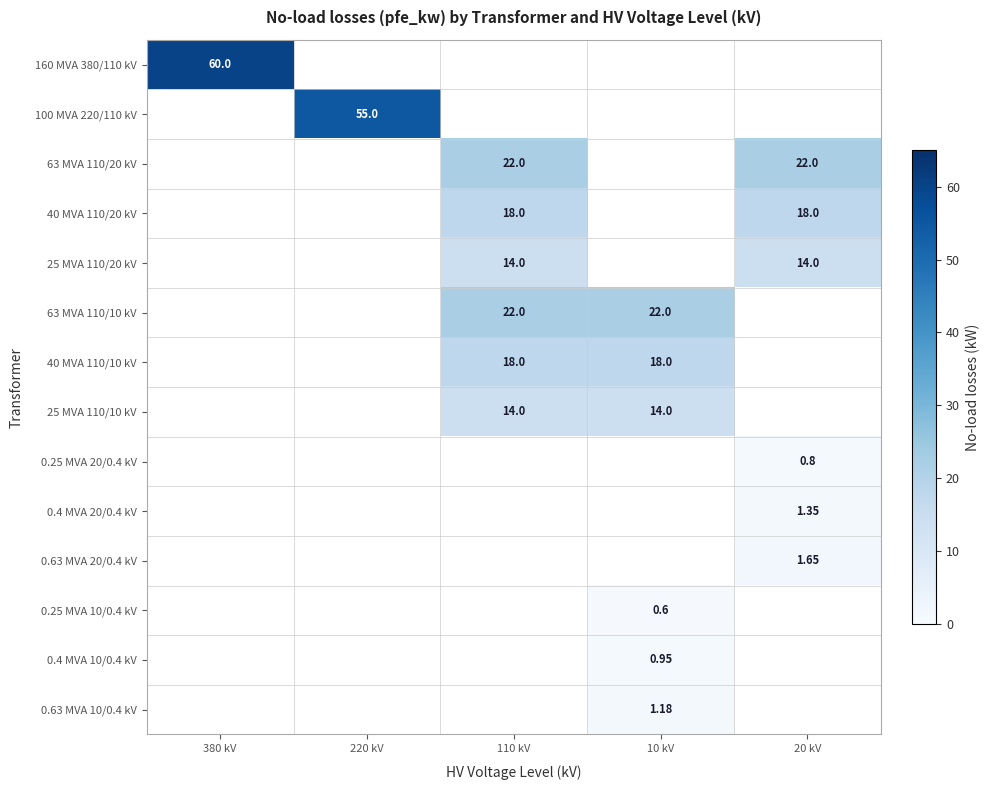

Rank the series by their maximum value, from highest to lowest.

160 MVA 380/110 kV, 100 MVA 220/110 kV, 63 MVA 110/20 kV, 63 MVA 110/10 kV, 40 MVA 110/20 kV, 40 MVA 110/10 kV, 25 MVA 110/20 kV, 25 MVA 110/10 kV, 0.63 MVA 20/0.4 kV, 0.4 MVA 20/0.4 kV, 0.63 MVA 10/0.4 kV, 0.4 MVA 10/0.4 kV, 0.25 MVA 20/0.4 kV, 0.25 MVA 10/0.4 kV